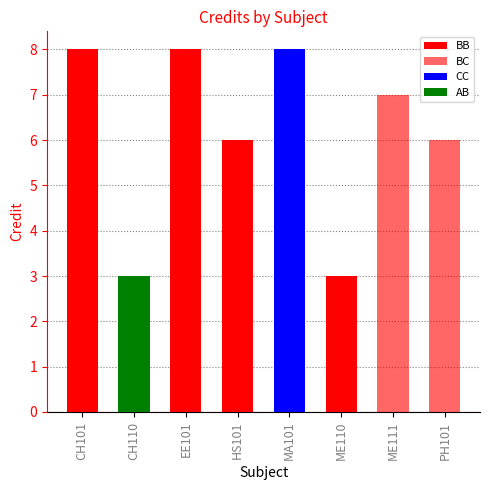

At how many categories does at least one series exceed 7?

3